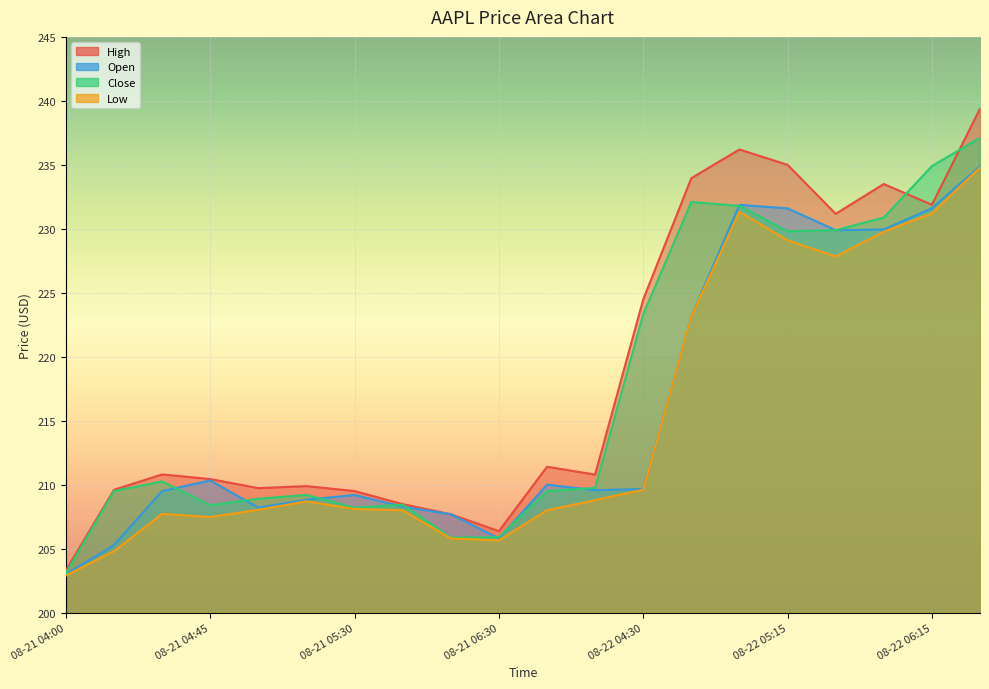

What are all the series names shown in the legend?

High, Close, Open, Low